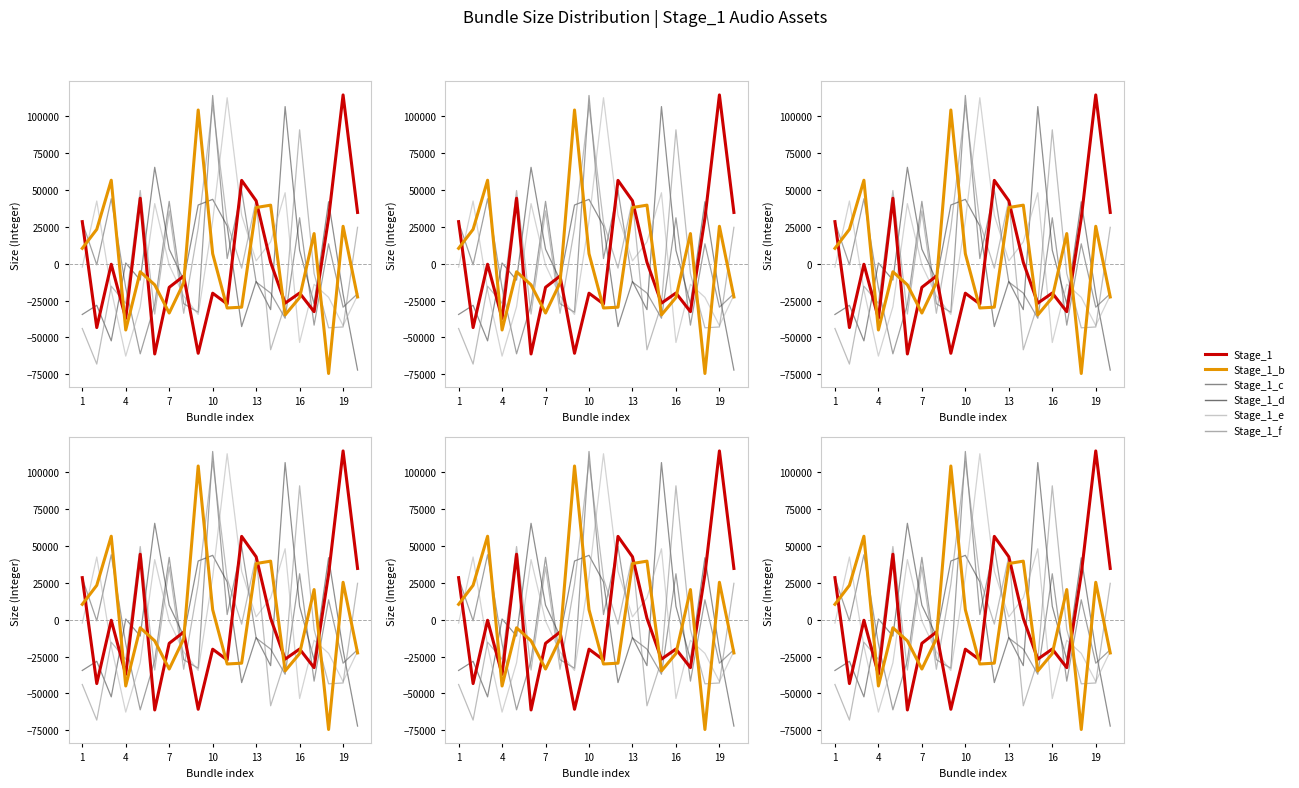

Does the chart display data point markers on the line(s)?

No